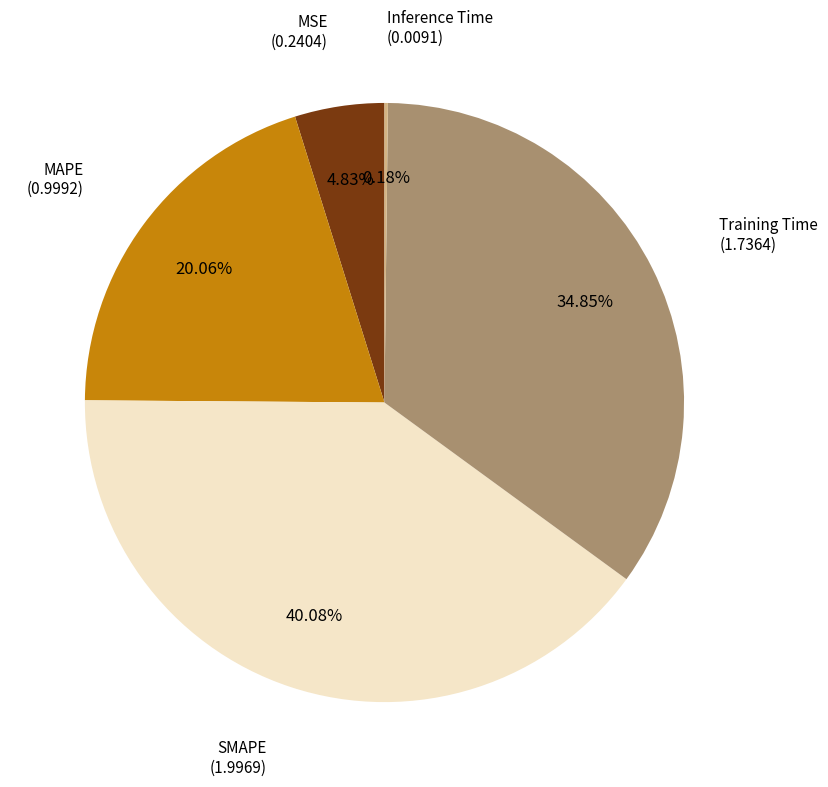

Does any single category account for the majority?

No